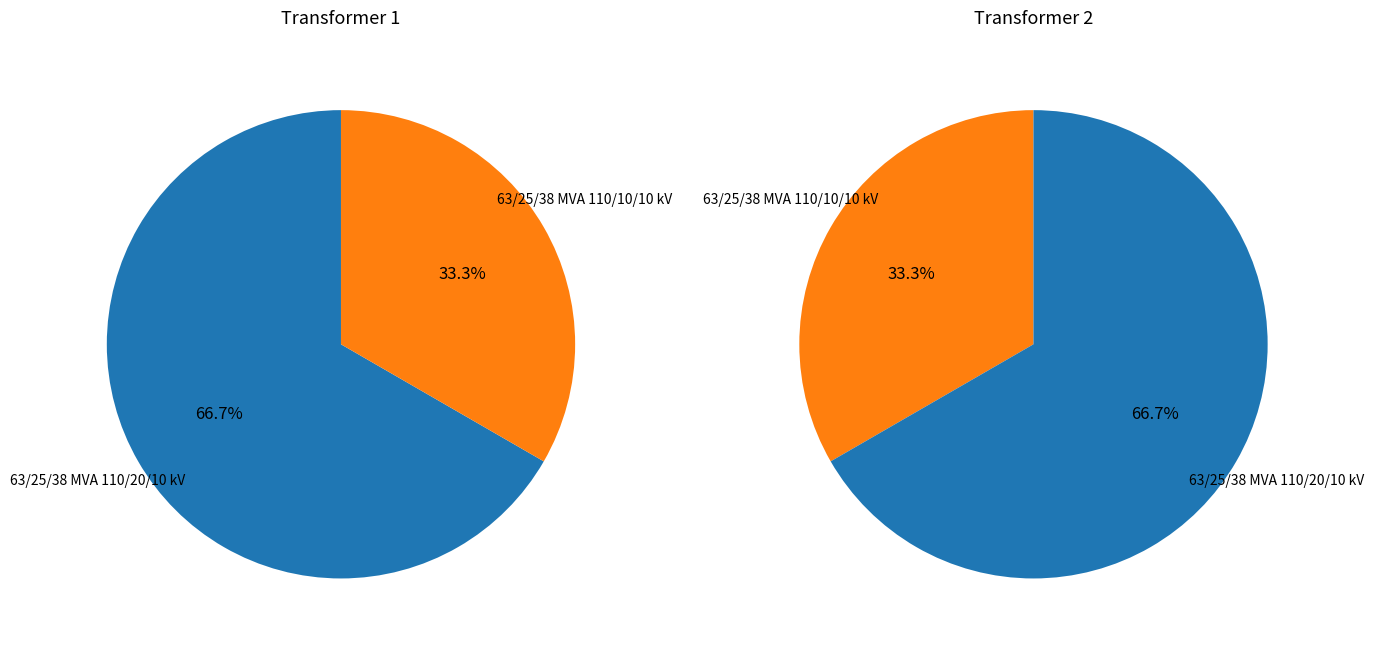

Which has a higher value, 63/25/38 MVA 110/10/10 kV or 63/25/38 MVA 110/20/10 kV?

63/25/38 MVA 110/20/10 kV